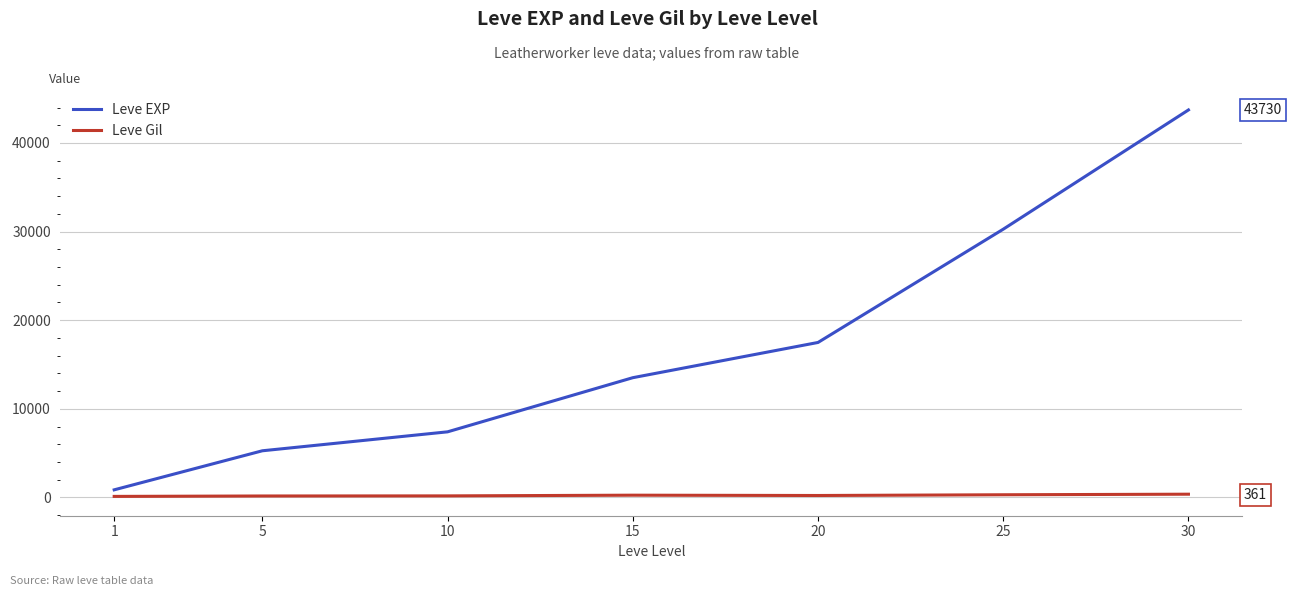

The value of Leve EXP at 25 is 8423.2. True or false?

False